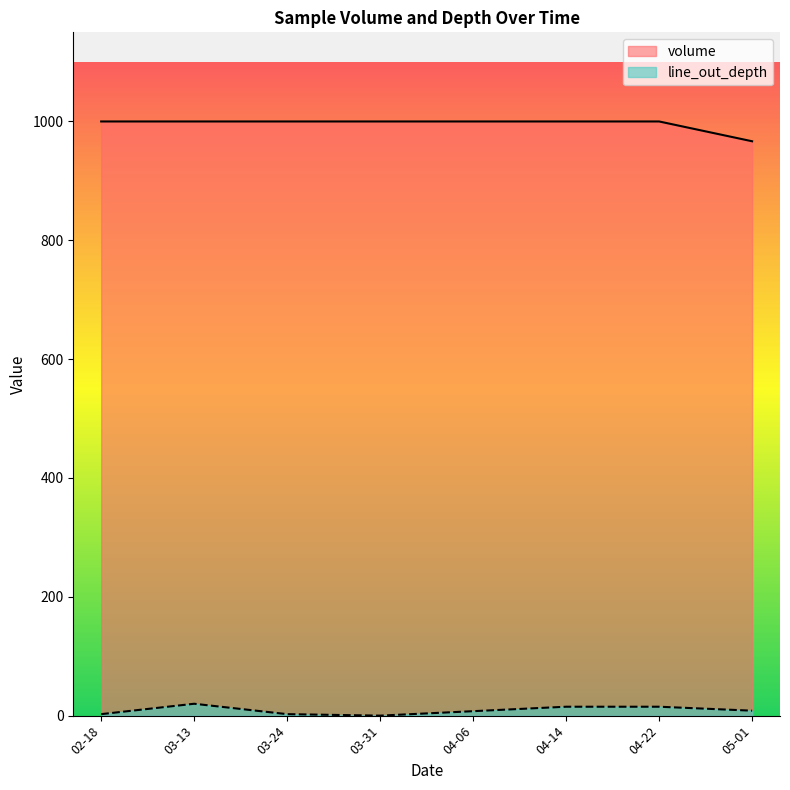

Rank the series by their maximum value, from lowest to highest.

line_out_depth, volume